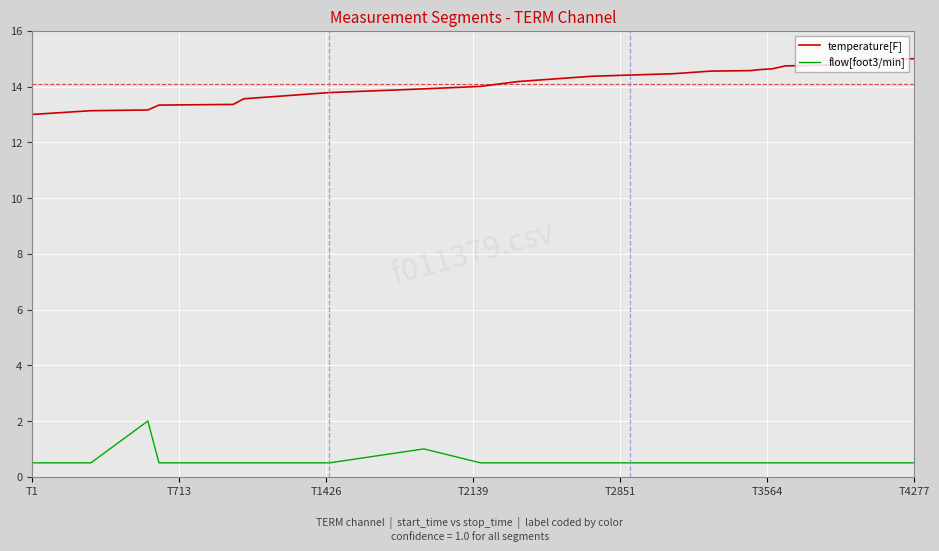

True or false: flow[foot3/min] and temperature[F] intersect in this chart.

False